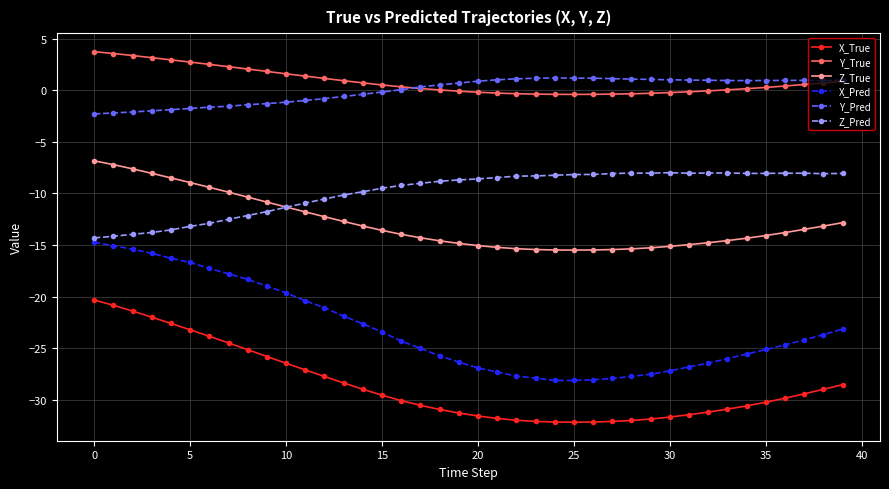

What is the value of the Z_Pred point at the 16th from the left?

-9.5